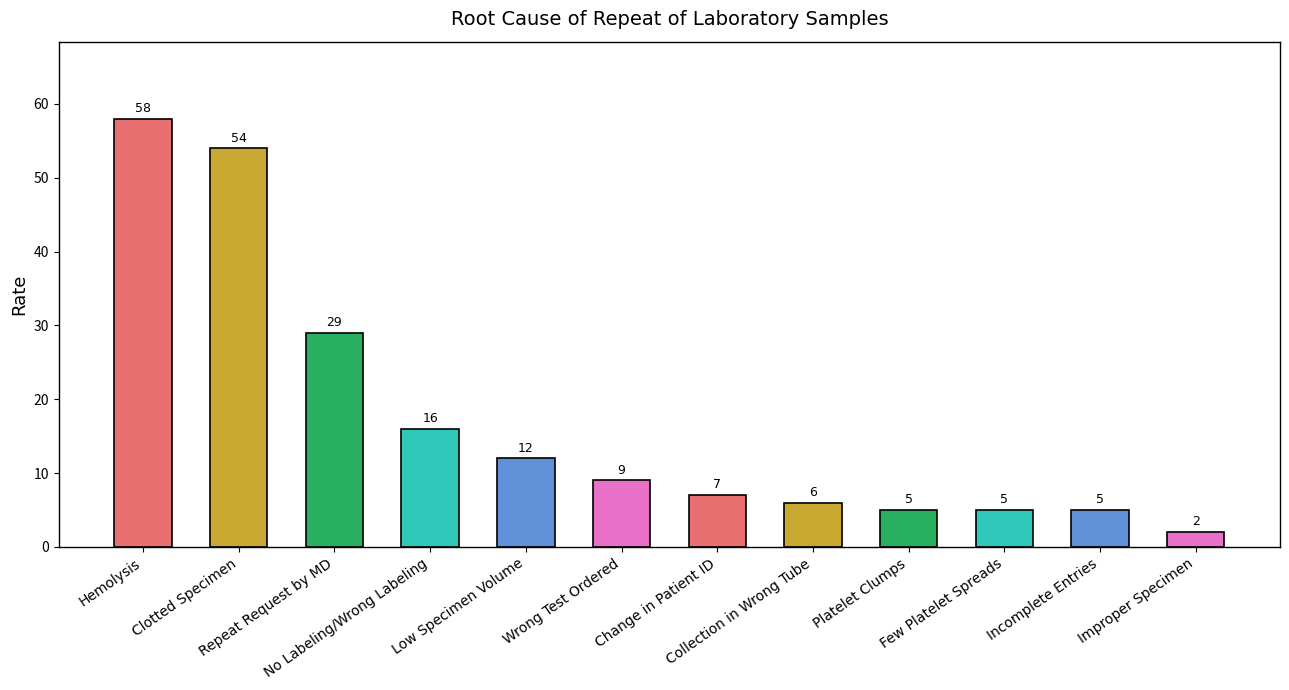

What is the maximum value shown in the chart?

58